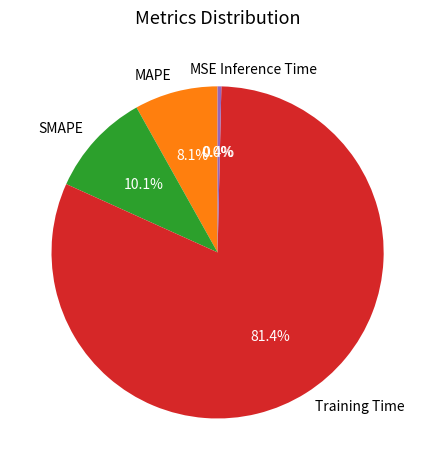

True or false: Inference Time accounts for 0% of the total.

True